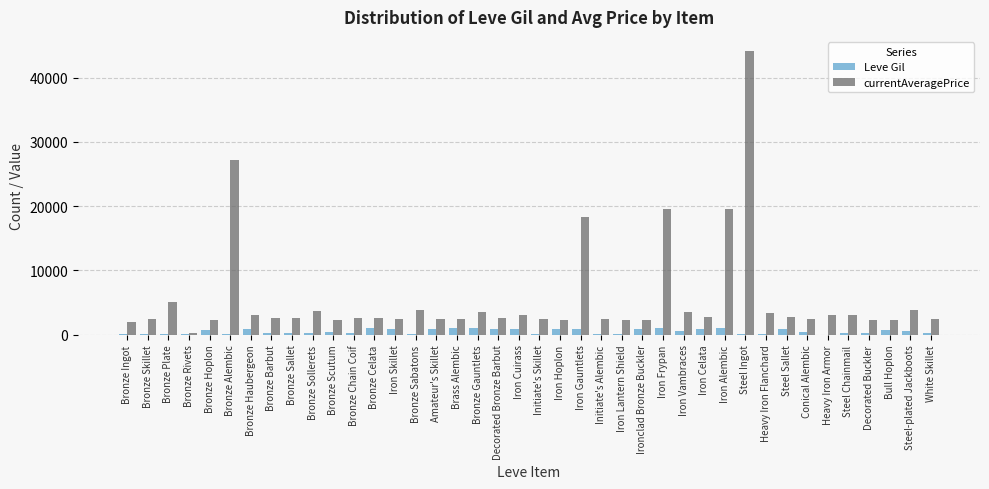

What is the maximum value shown in the chart?

44147